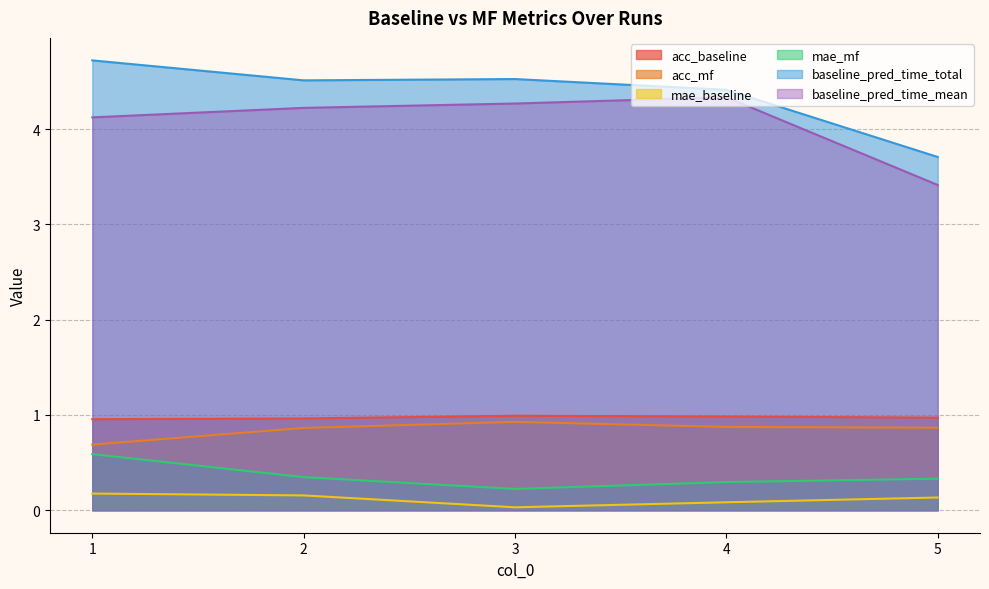

At which category does the chart reach its peak across all series?

1